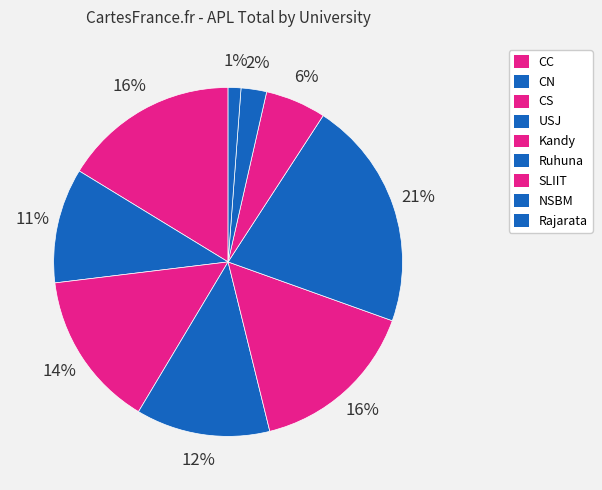

What is the ratio of the value at CC to the value at SLIIT?

2.9